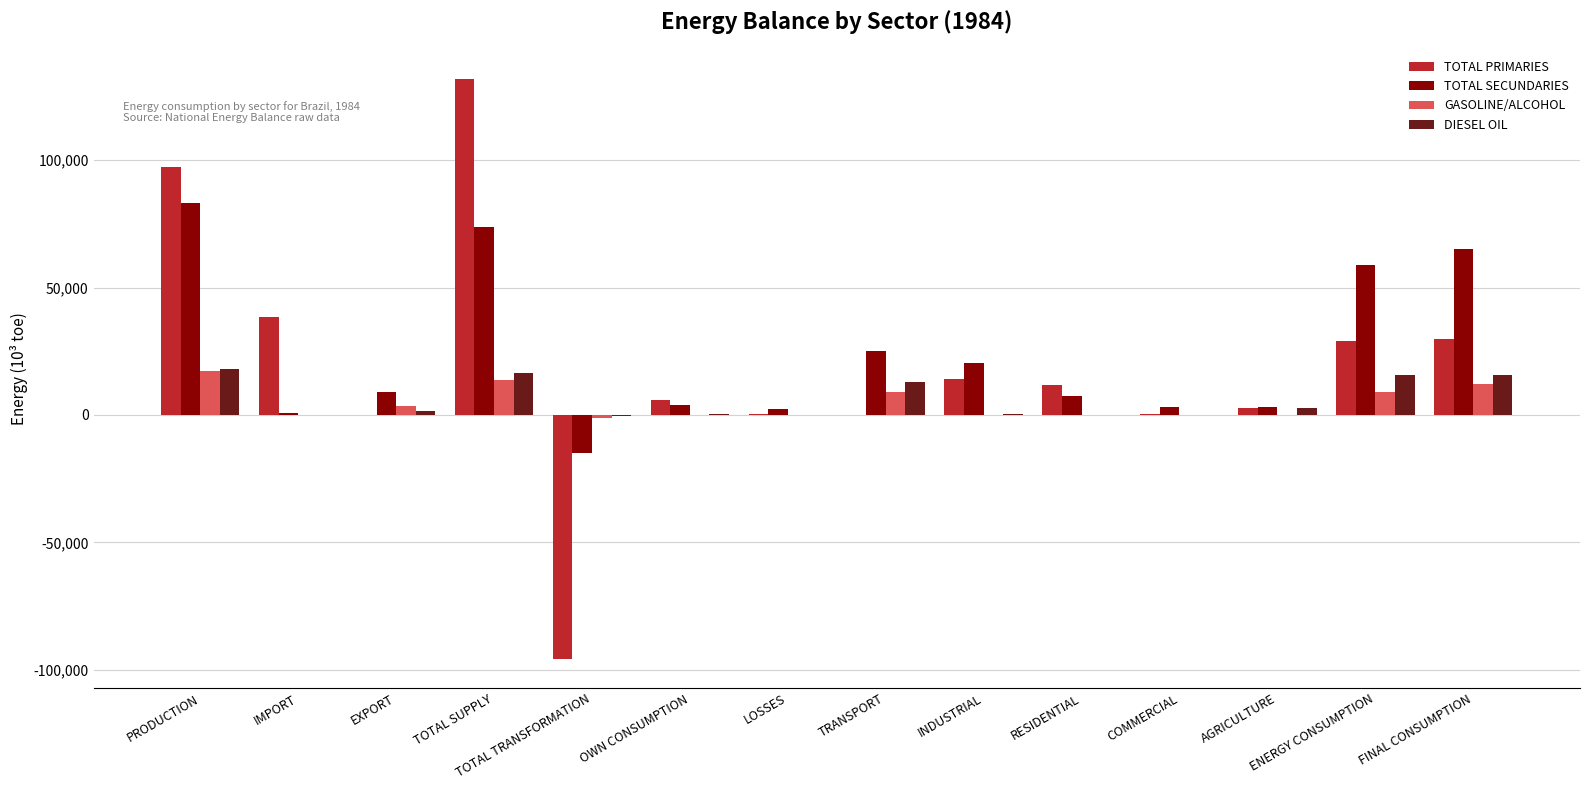

At which label does TOTAL SECUNDARIES reach its peak?

PRODUCTION